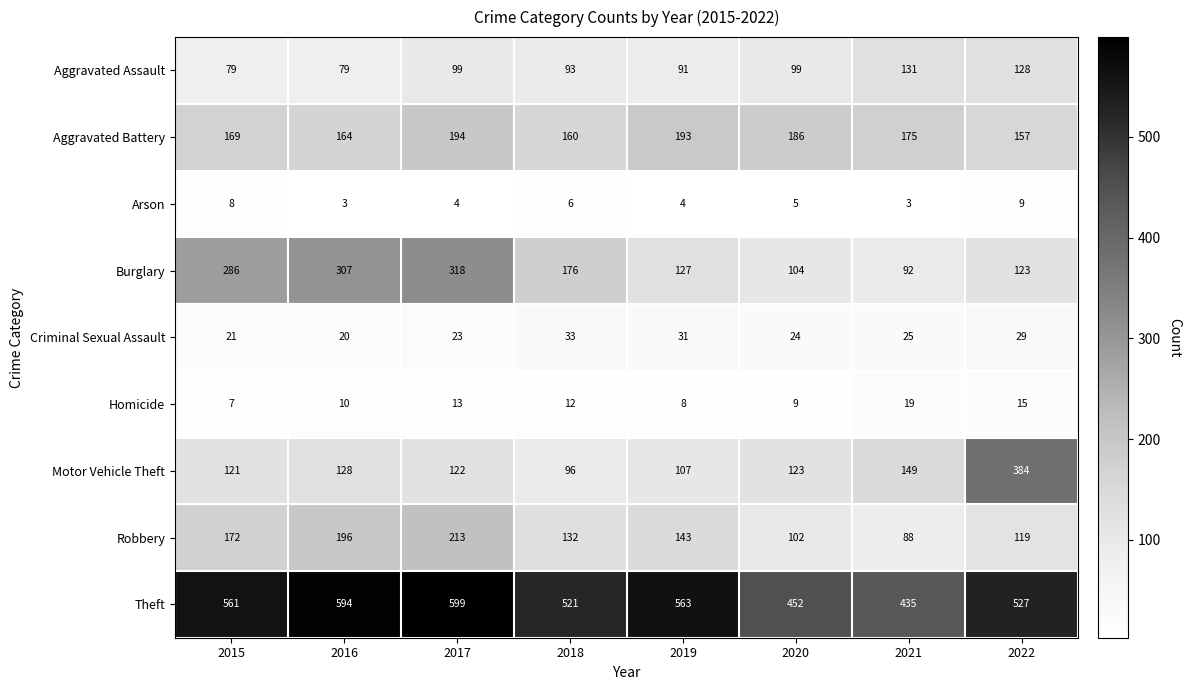

Rank the series at 2018 from lowest to highest value.

Arson, Homicide, Criminal Sexual Assault, Aggravated Assault, Motor Vehicle Theft, Robbery, Aggravated Battery, Burglary, Theft